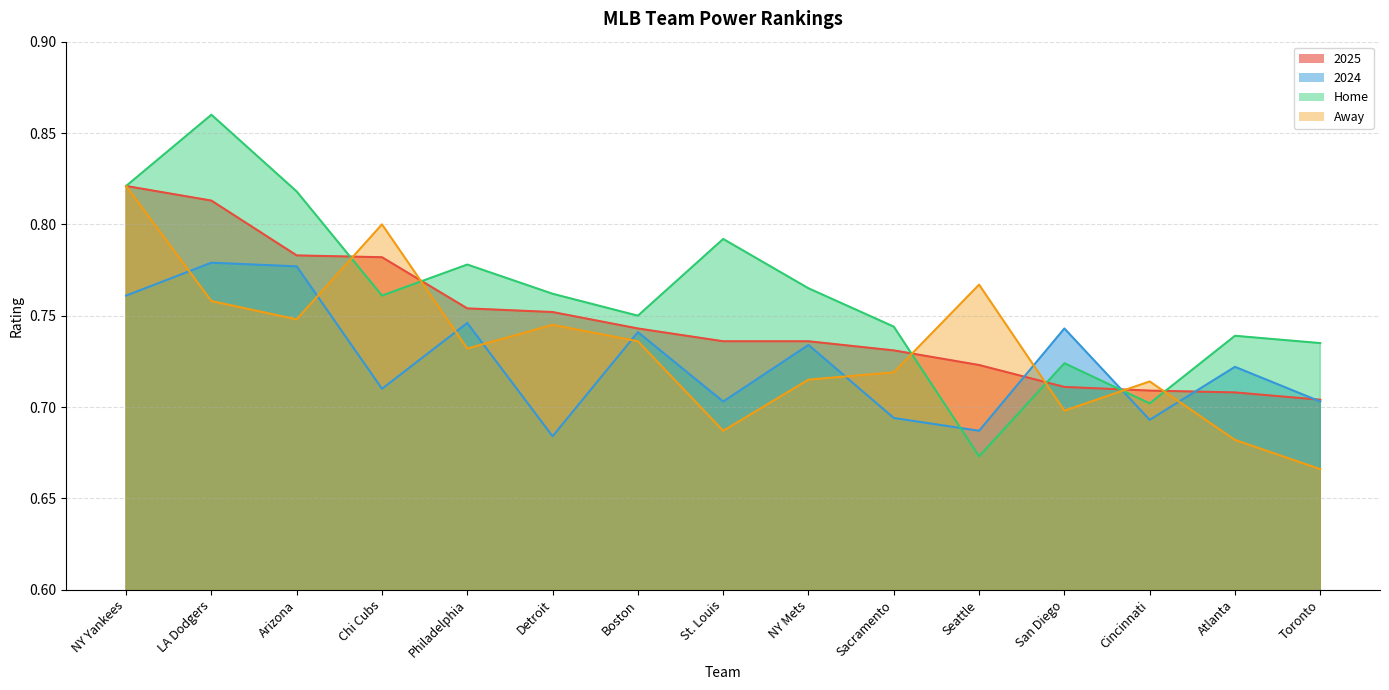

How many interior local valleys does the Away series have?

4